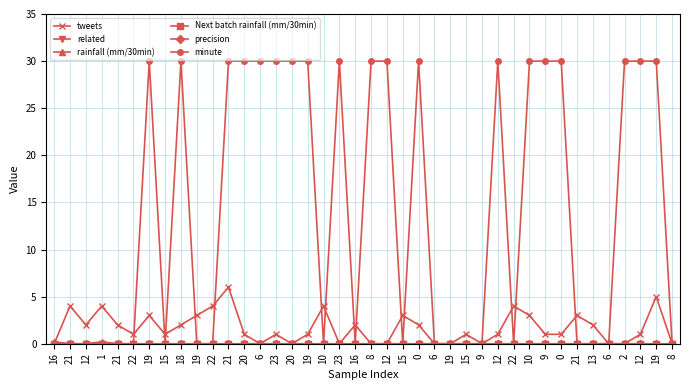

Which series has the largest total across all categories?

minute